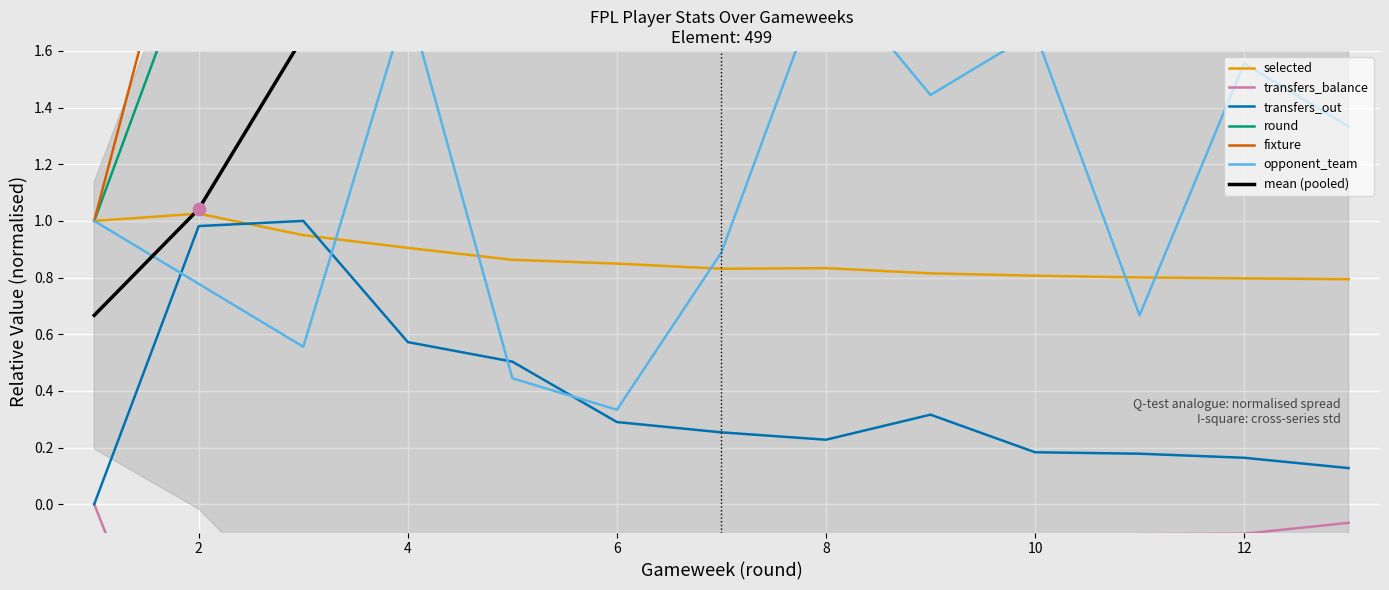

What are all the series names shown in the legend?

selected, transfers_balance, transfers_out, round, fixture, opponent_team